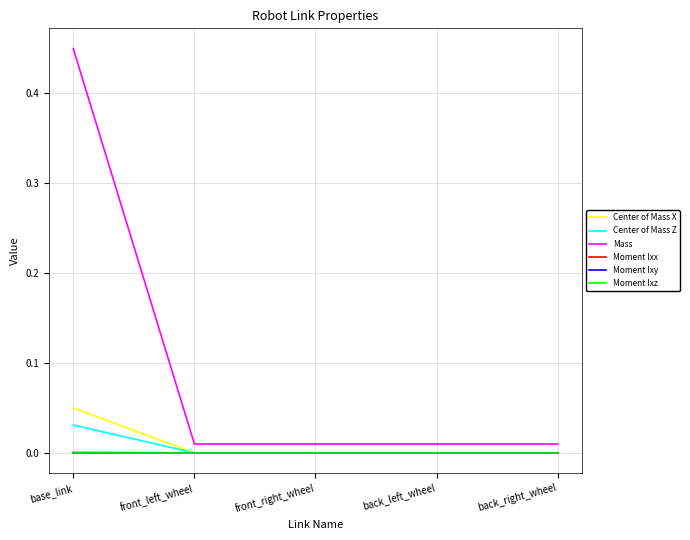

What is the maximum value for Center of Mass X?

0.1